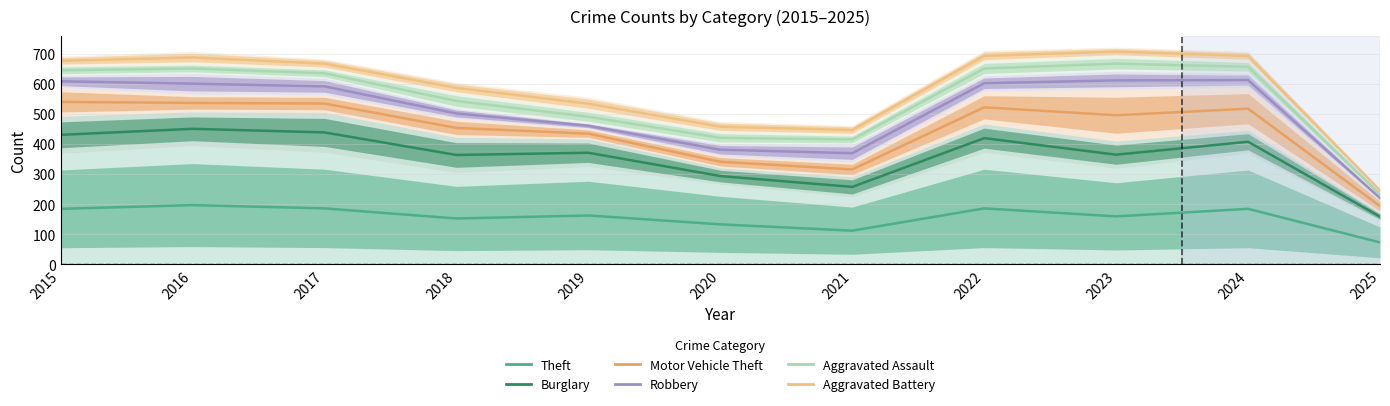

List the labels in order of Motor Vehicle Theft value, largest first.

2015, 2016, 2017, 2022, 2024, 2023, 2018, 2019, 2020, 2021, 2025